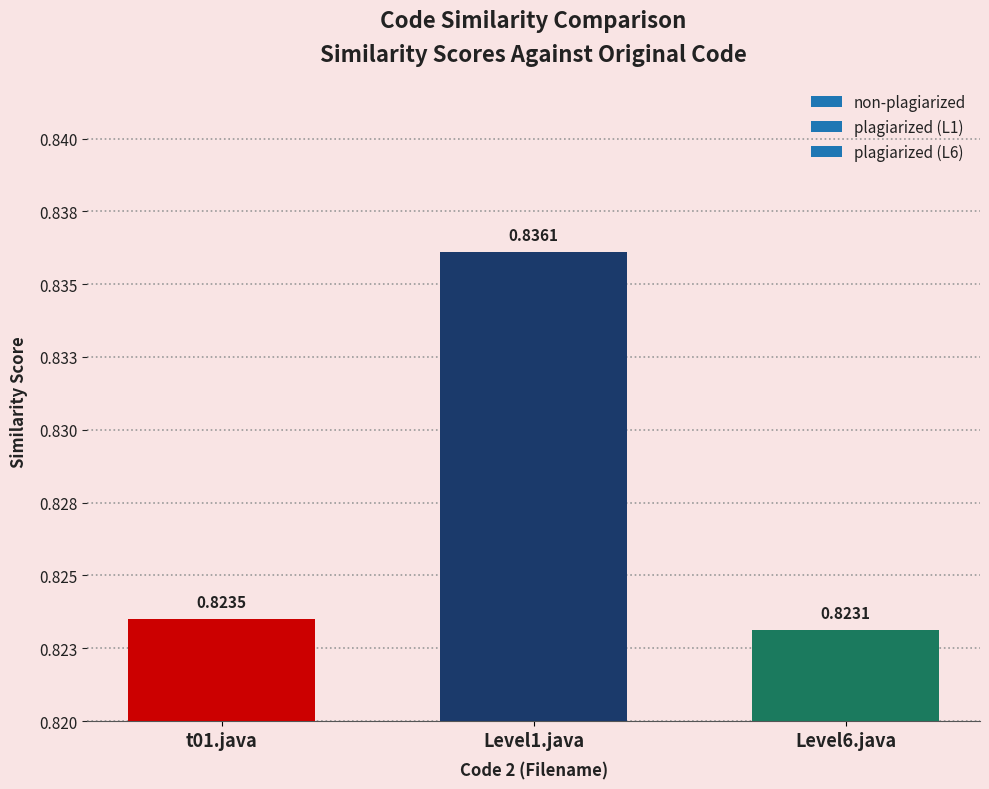

What is the approximate value at Level1.java?

0.8